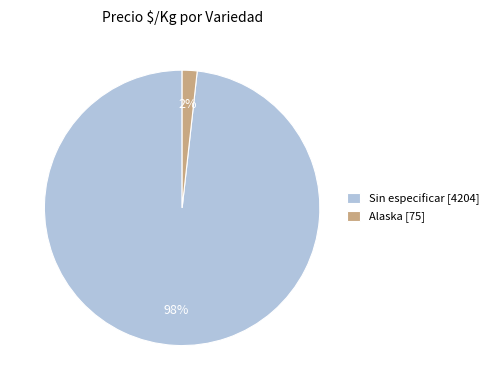

How many slices are in this pie chart?

2